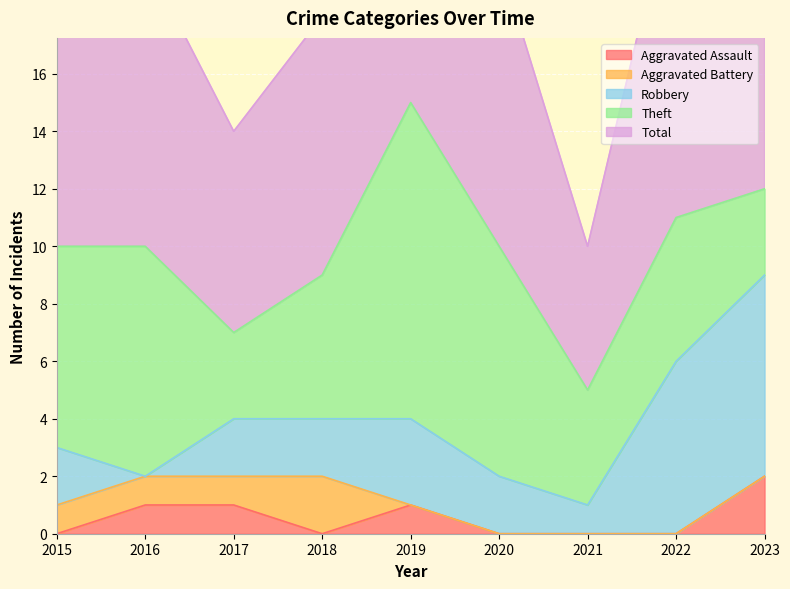

Which label corresponds to the smallest value in the chart?

2015